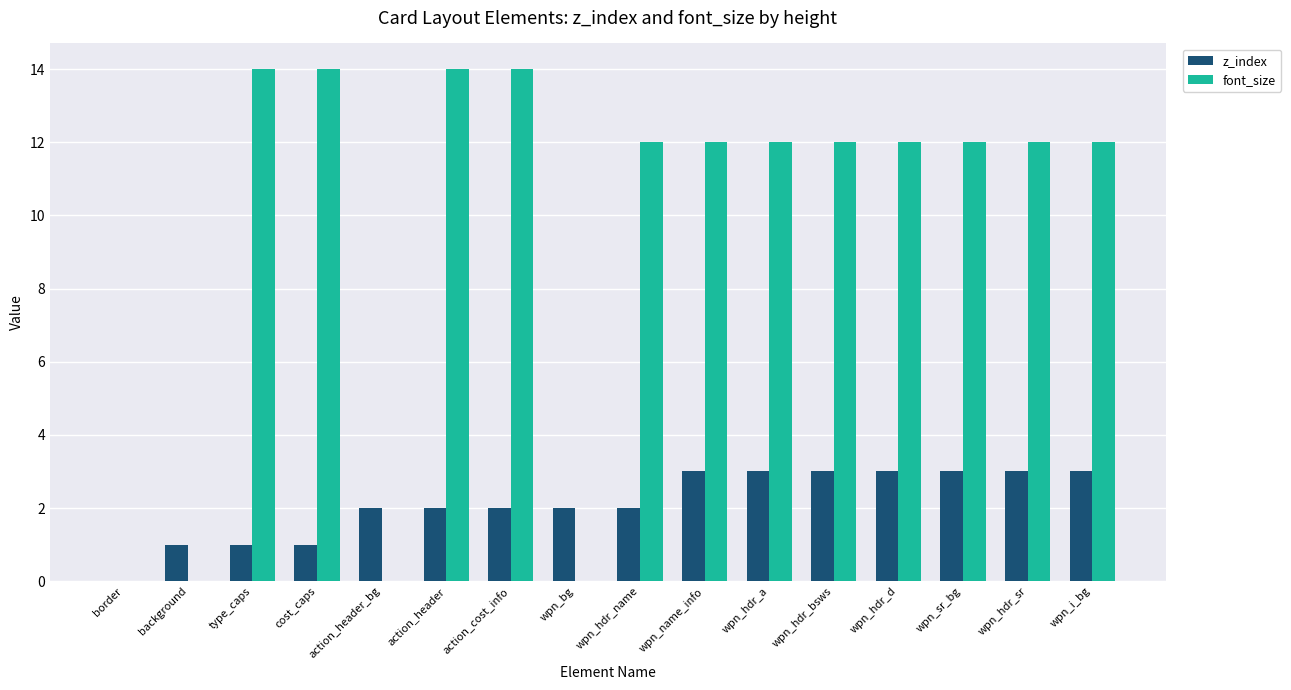

What is the sum of the font_size values at wpn_hdr_sr and wpn_hdr_bsws?

24